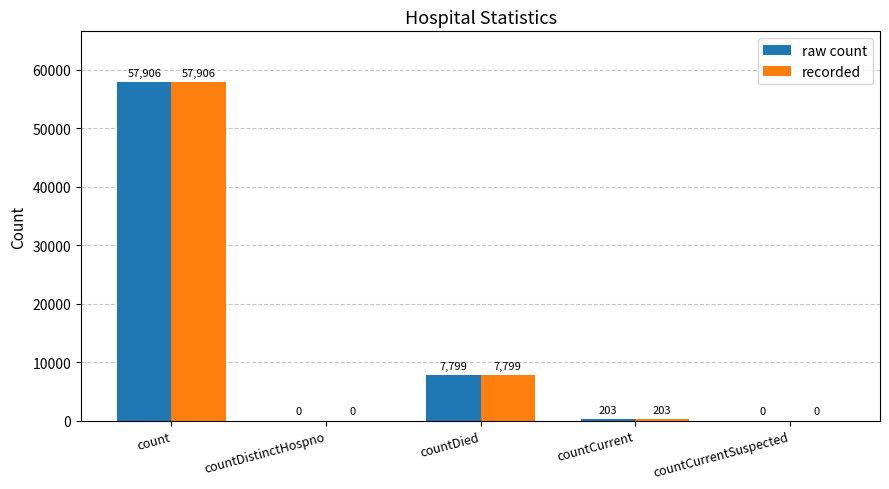

What is the maximum value shown in the chart?

57906